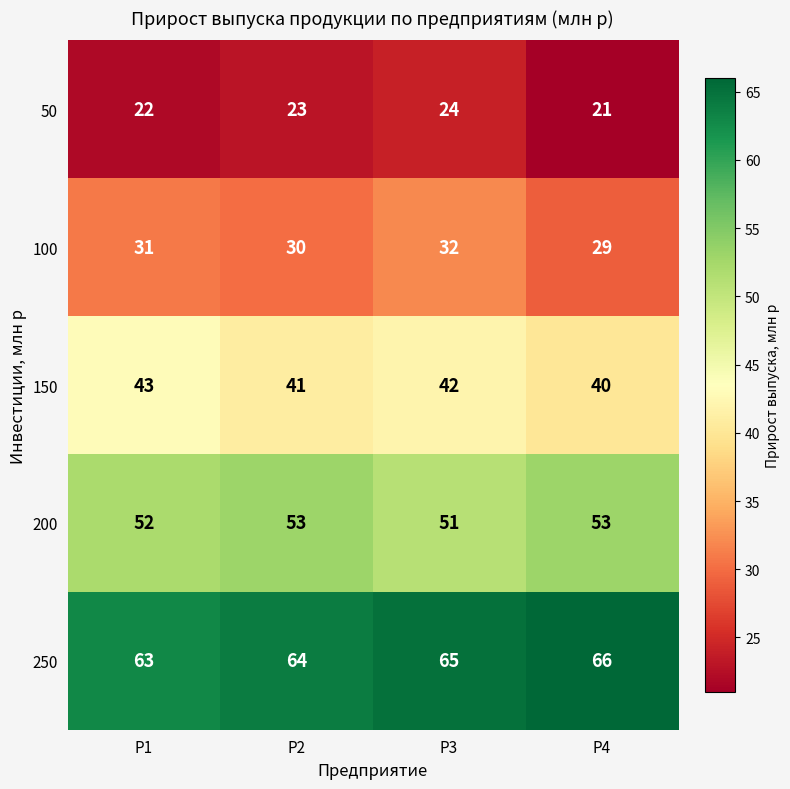

How many data points does each series have?

4